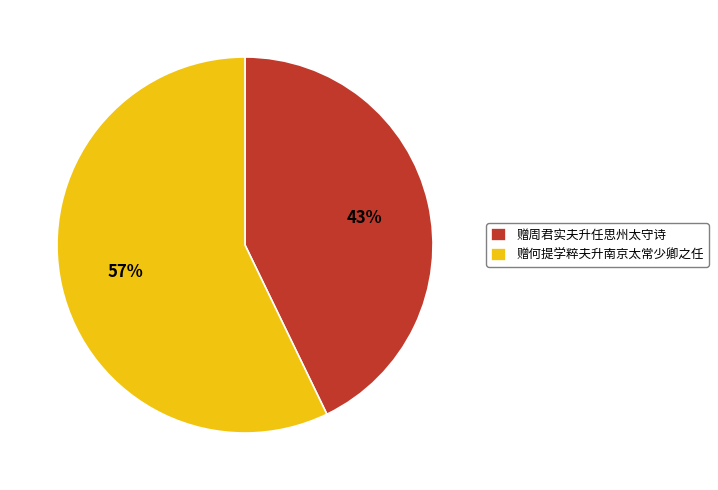

To the nearest percent, what is the combined percentage of 赠何提学粹夫升南京太常少卿之任 and 赠周君实夫升任思州太守诗?

100%